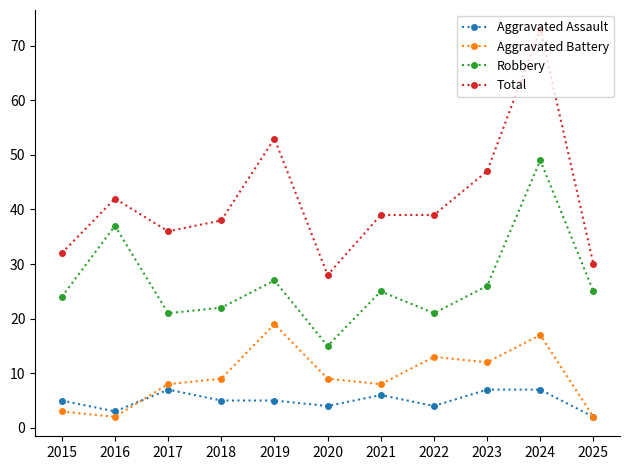

Is the value of Aggravated Battery at 2016 greater than the value of Robbery at 2025?

No